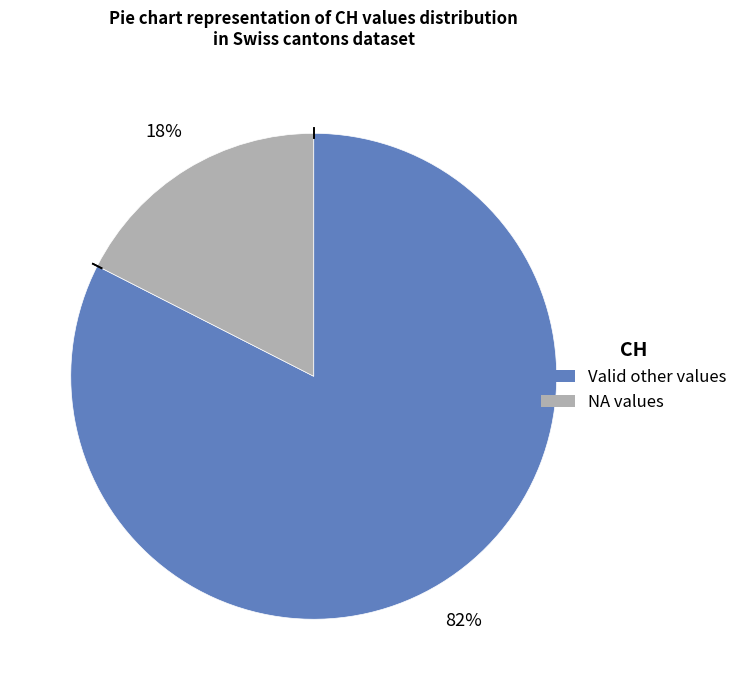

To the nearest percent, what is the average slice percentage?

50%